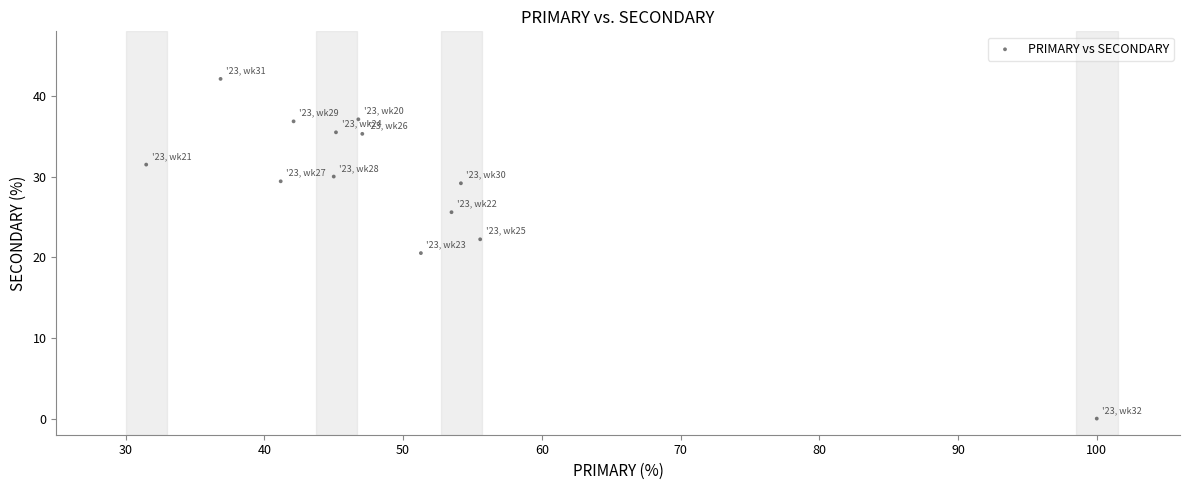

What is the range of X values (max minus min)?

68.5